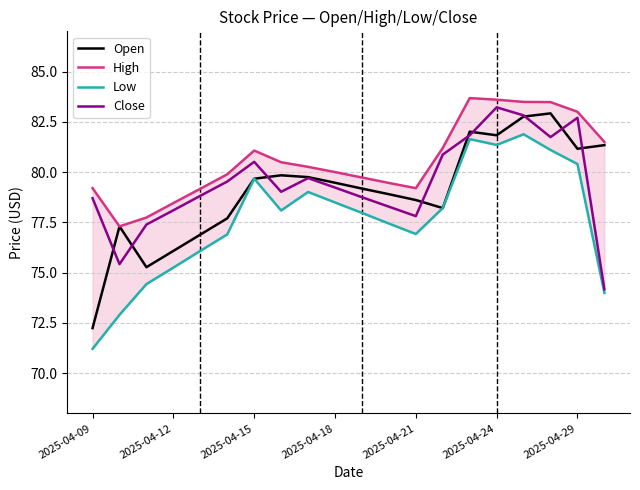

Which series has the largest range (max minus min)?

Open